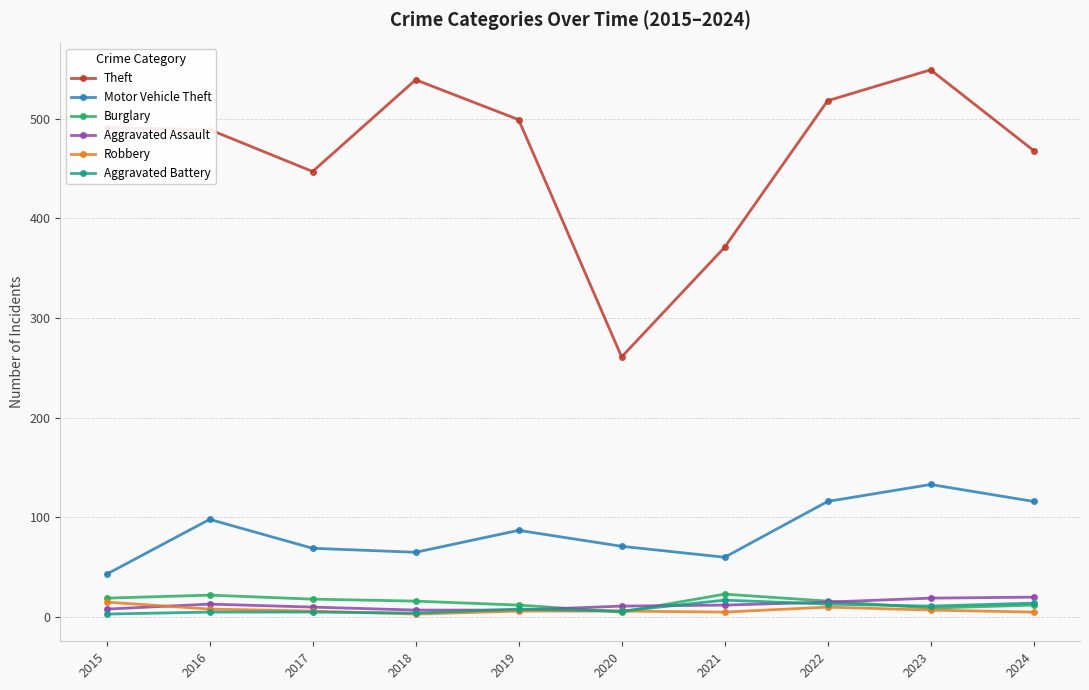

Which series has the largest range (max minus min)?

Theft